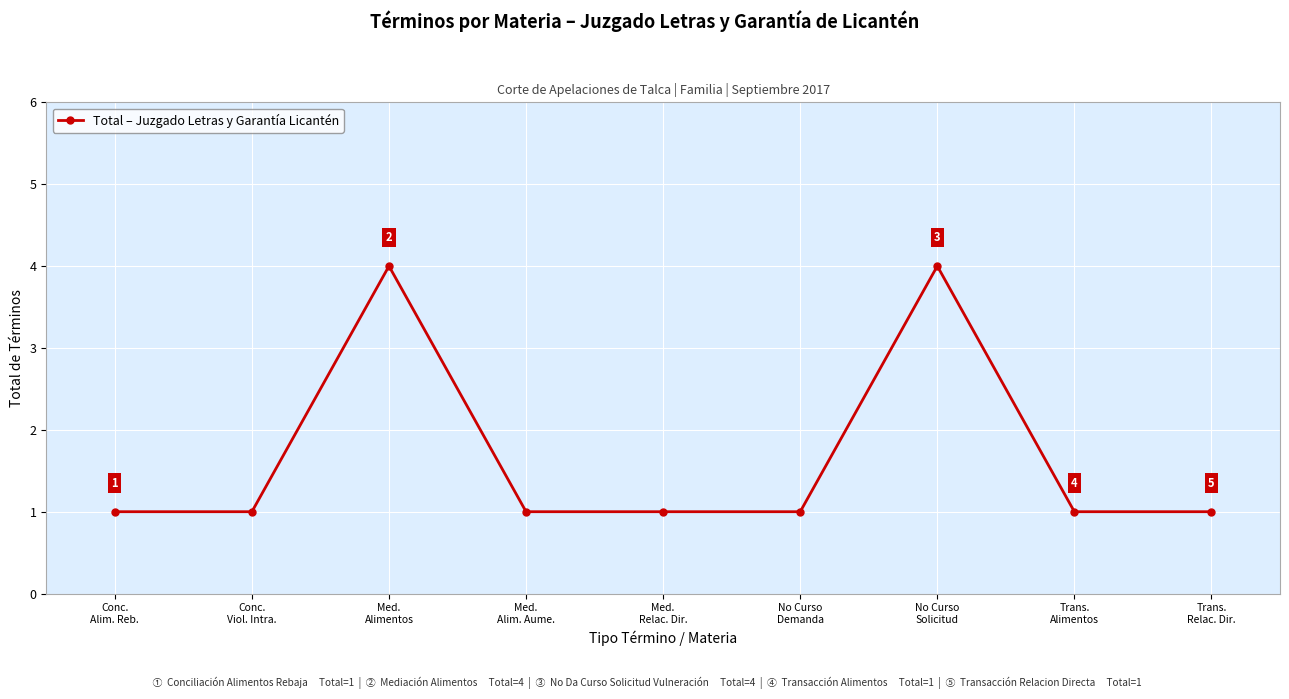

How many interior local peaks (higher than both neighbors) does the data have?

2